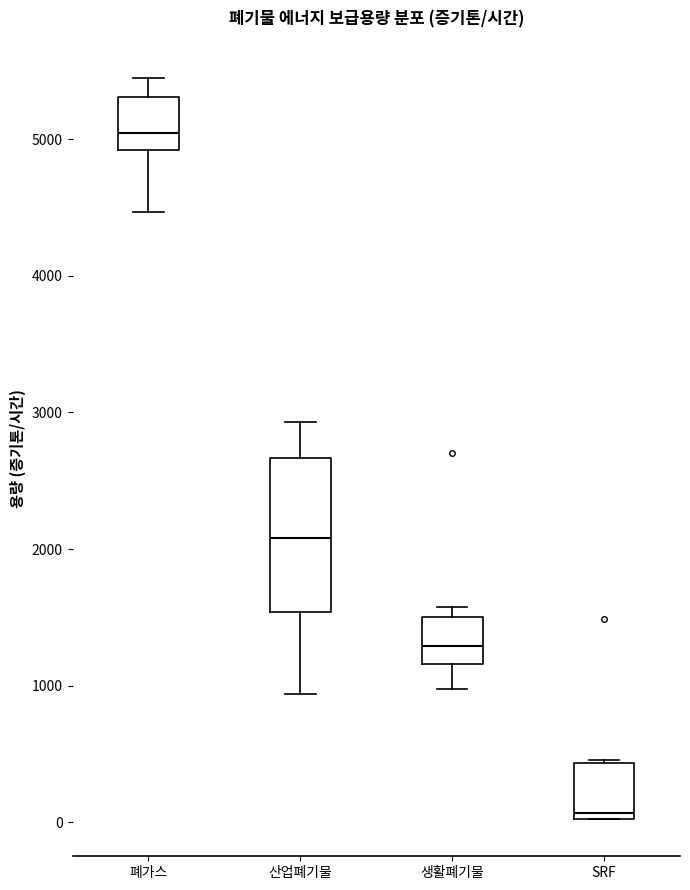

Reading left to right, transcribe this box plot: for each box, give where its median line is, the range the box spans, and where its two whiskers end, as read against the y-axis. The values are not printed on the chart, so give them approximately, as read against the axis.

폐가스: median 5000, box 4900 to 5300, whiskers 4500 to 5400
산업폐기물: median 2100, box 1500 to 2700, whiskers 900 to 2900
생활폐기물: median 1300, box 1200 to 1500, whiskers 1000 to 1600
SRF: median 100, box 0 to 400, whiskers 0 to 500